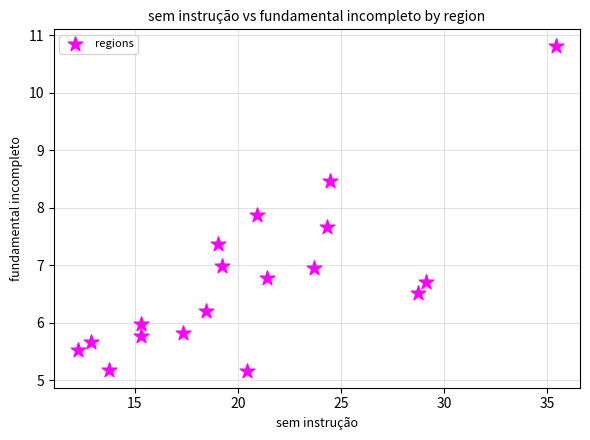

What is the range of Y values (max minus min)?

5.7